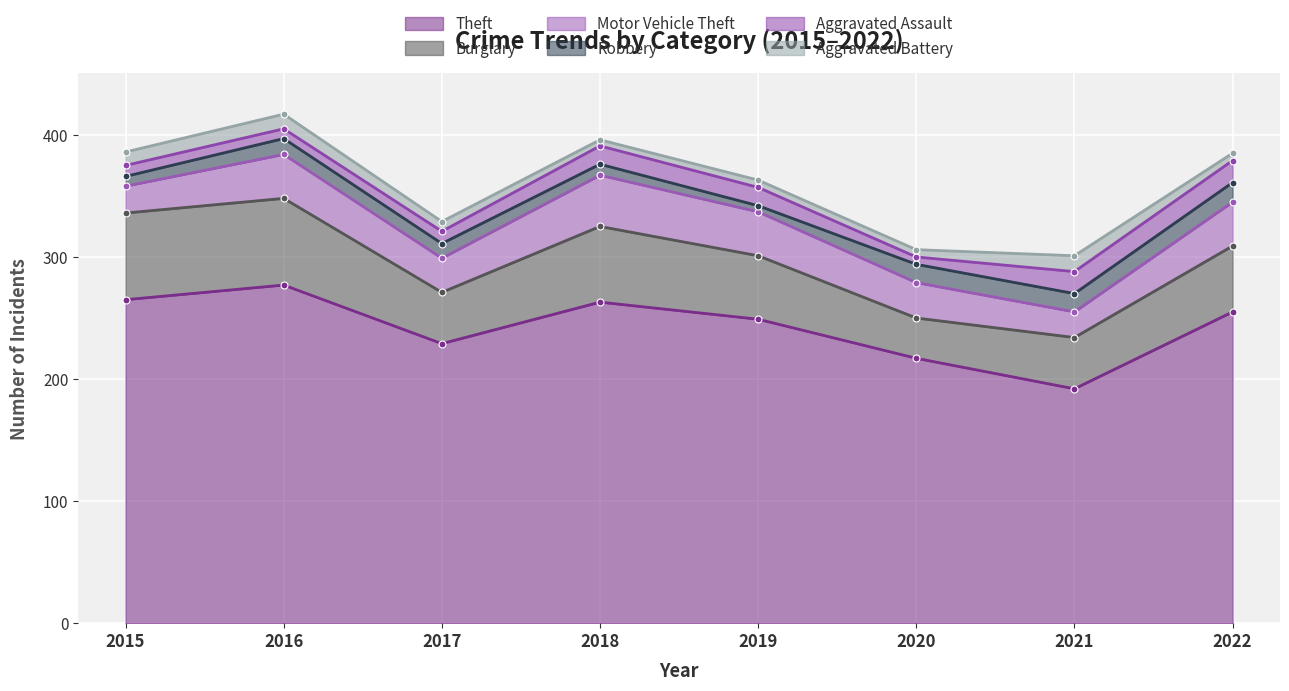

At which label does Aggravated Battery first exceed 8?

2015